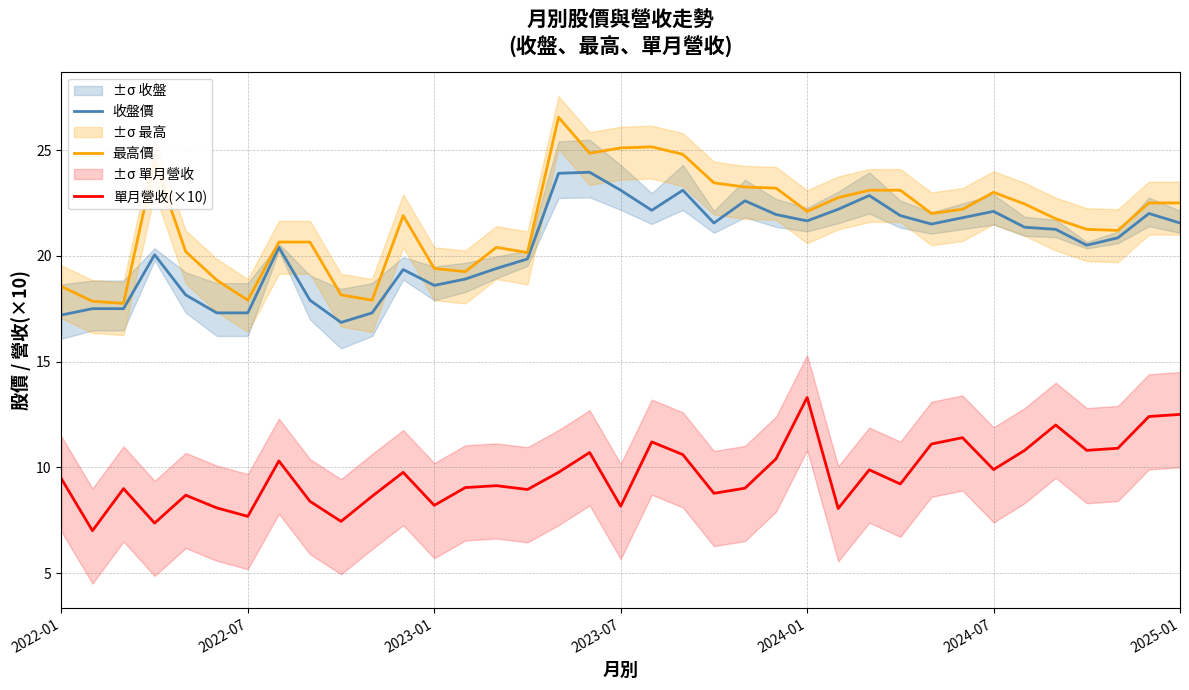

Reading right to left, extract all data points from this chart.

收盤價: 21.6	22.0	20.9	20.5	21.2	21.4	22.1	21.8	21.5	21.9	22.9	22.2	21.6	21.9	22.6	21.6	23.1	22.1	23.1	23.9	23.9	19.9	19.4	18.9	18.6	19.4	17.3	16.9	17.9	20.4	17.3	17.3	18.1	20.1	17.5	17.5	17.2
最高價: 22.5	22.5	21.2	21.2	21.8	22.4	23.0	22.2	22.0	23.1	23.1	22.8	22.1	23.2	23.2	23.4	24.8	25.1	25.1	24.9	26.6	20.1	20.4	19.2	19.4	21.9	17.9	18.1	20.6	20.6	17.9	18.9	20.2	24.4	17.8	17.9	18.6
單月營收(×10): 12.5	12.4	10.9	10.8	12.0	10.8	9.9	11.4	11.1	9.2	9.9	8.1	13.3	10.4	9.0	8.8	10.6	11.2	8.2	10.7	9.8	8.9	9.1	9.0	8.2	9.8	8.6	7.4	8.4	10.3	7.7	8.1	8.7	7.4	9.0	7.0	9.5